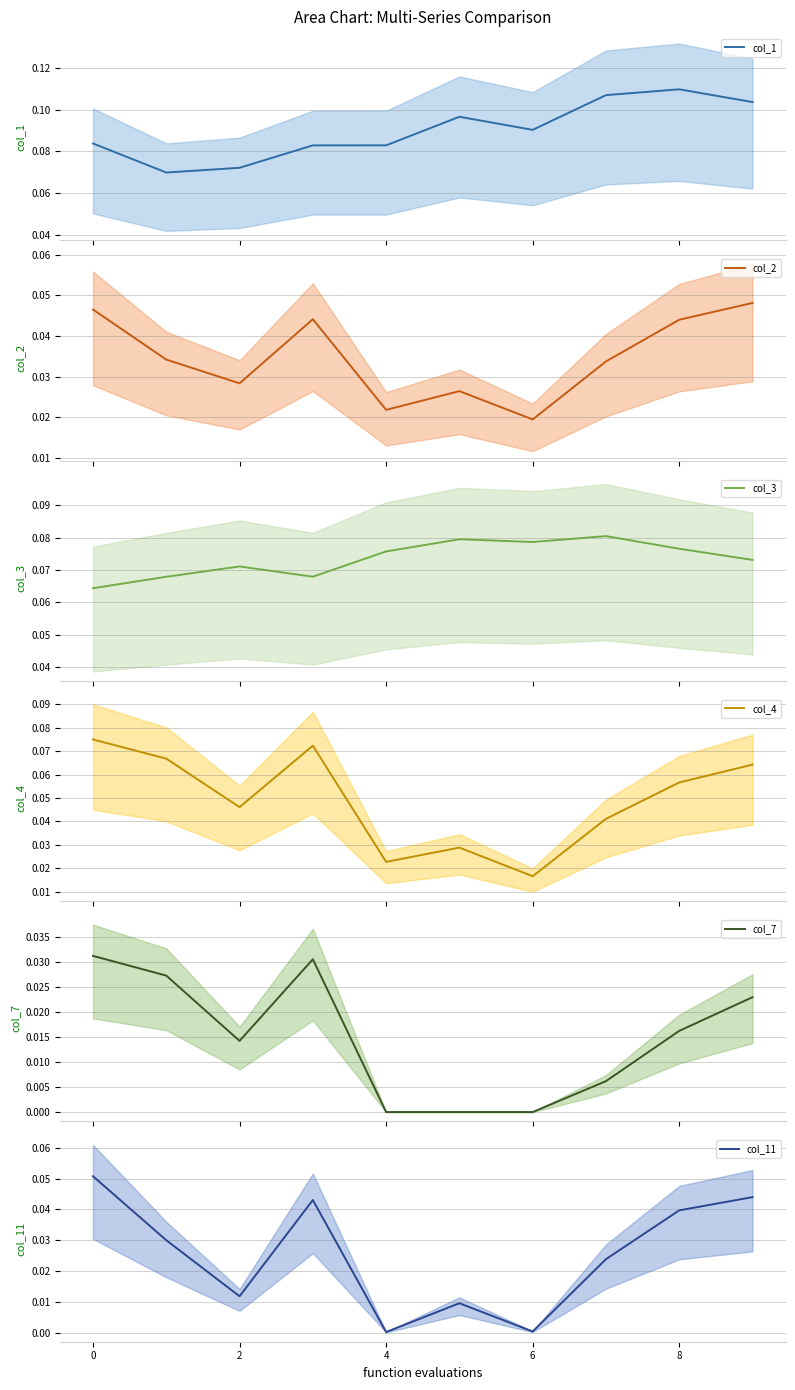

What is the sum of the col_2 values at 6 and 0?

0.1